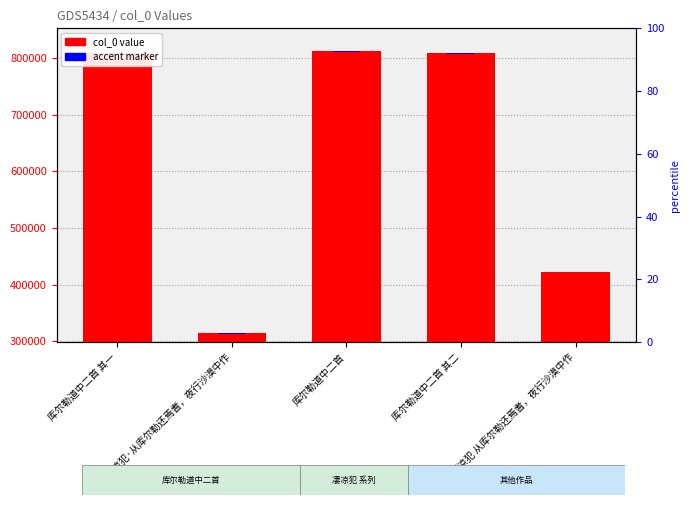

Which series has the largest range (max minus min)?

col_0 value